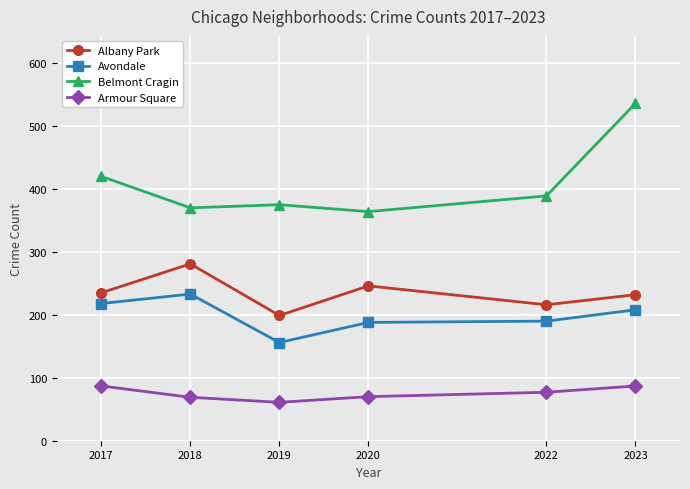

Between 2022 and 2023, which series saw the biggest shift?

Belmont Cragin